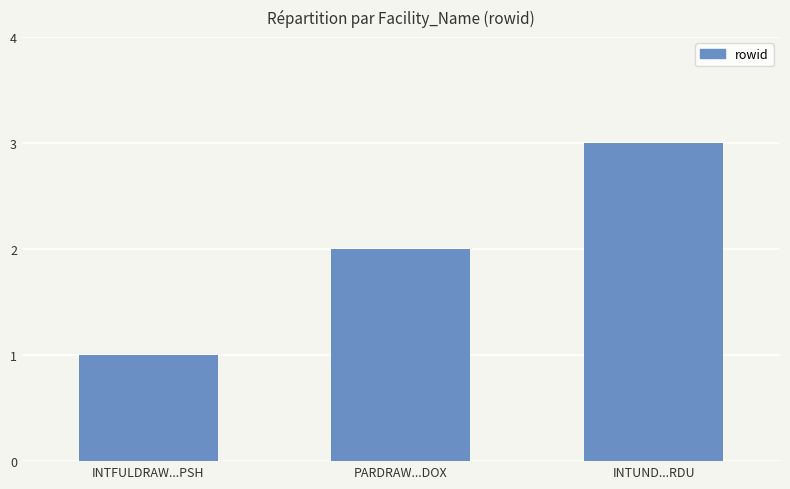

What is the difference between the maximum and second lowest values?

1